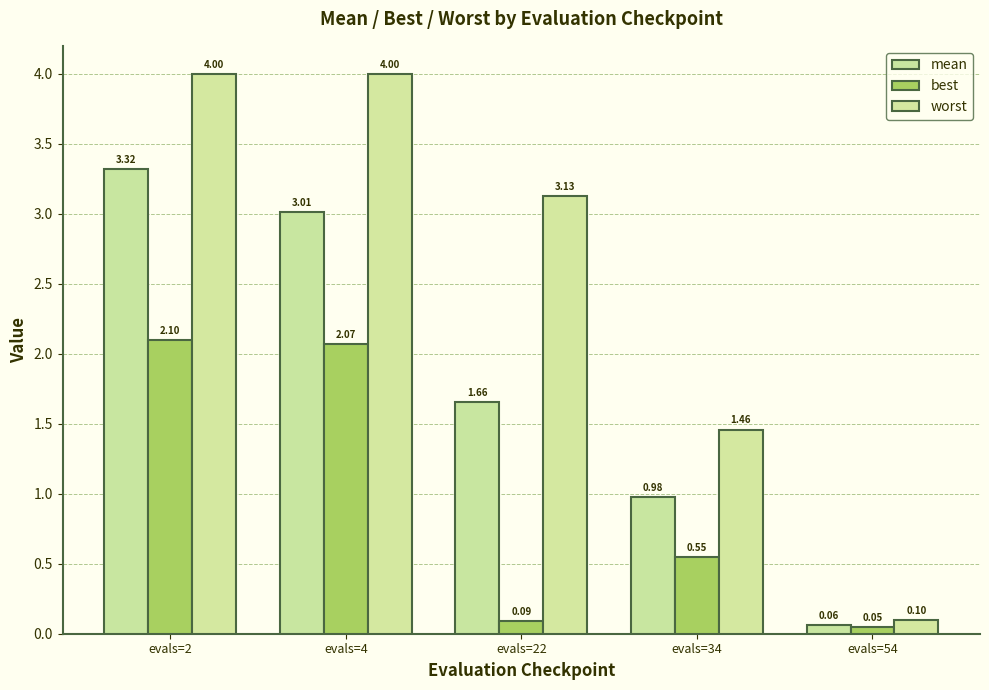

What is the sum of the mean values at evals=54 and evals=22?

1.7